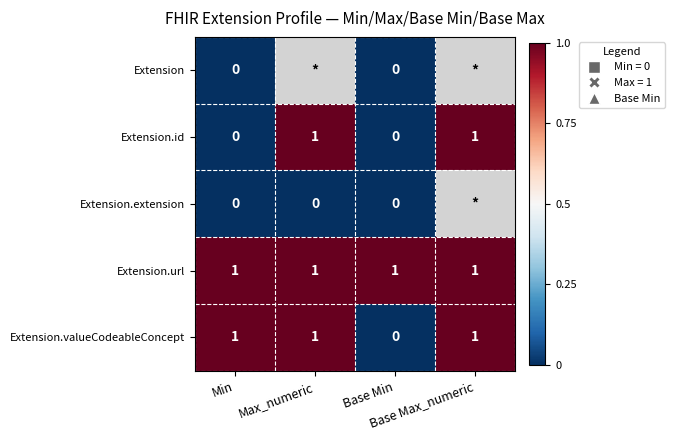

Where is Extension nearest to the value 0?

Min